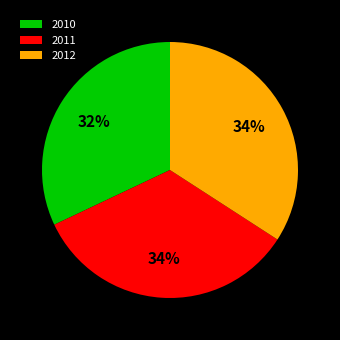

To the nearest percent, what portion does 2012 represent?

34%